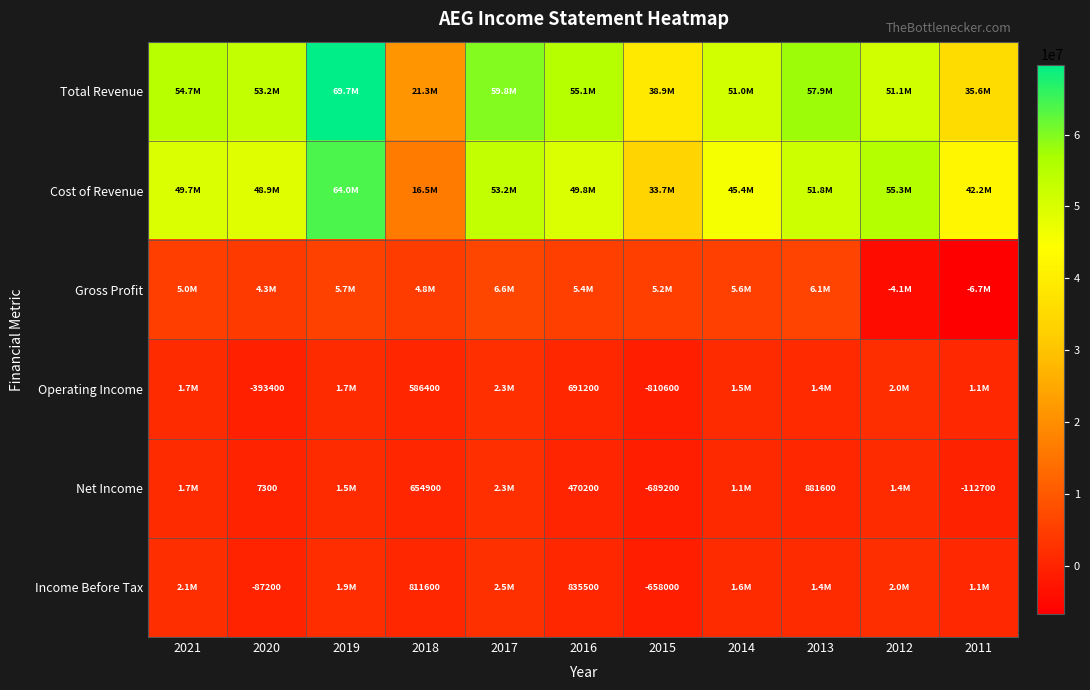

The Income Before Tax series shows -237734 at 2015. True or false?

False